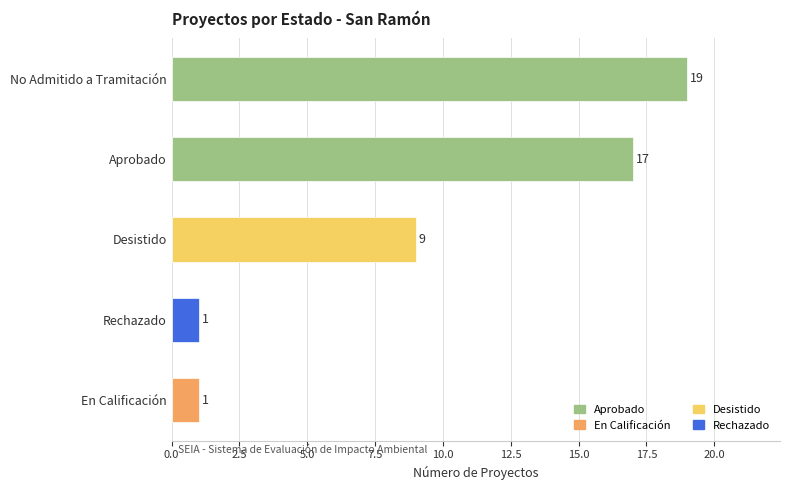

How many categories are shown in the chart?

5